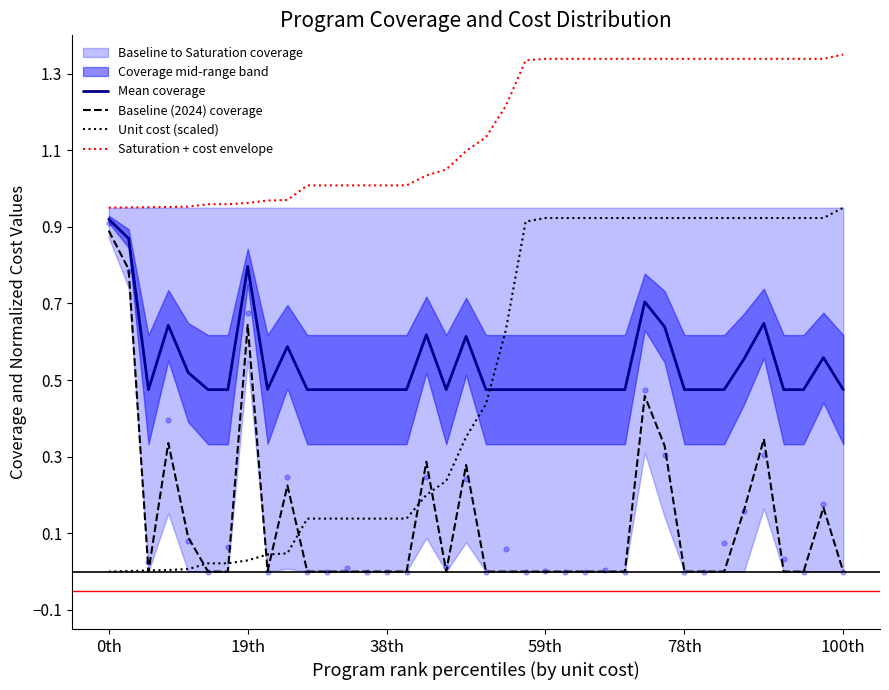

True or false: Unit cost (scaled) and Saturation + cost envelope cross at least once.

False